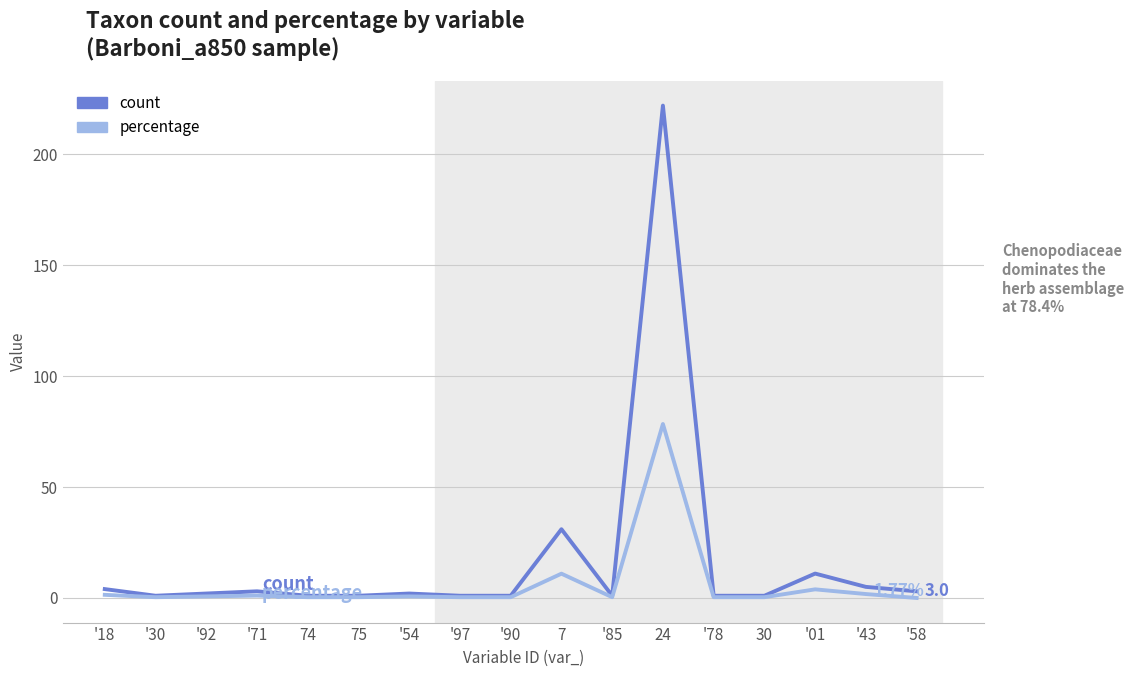

Which series has the largest range (max minus min)?

count